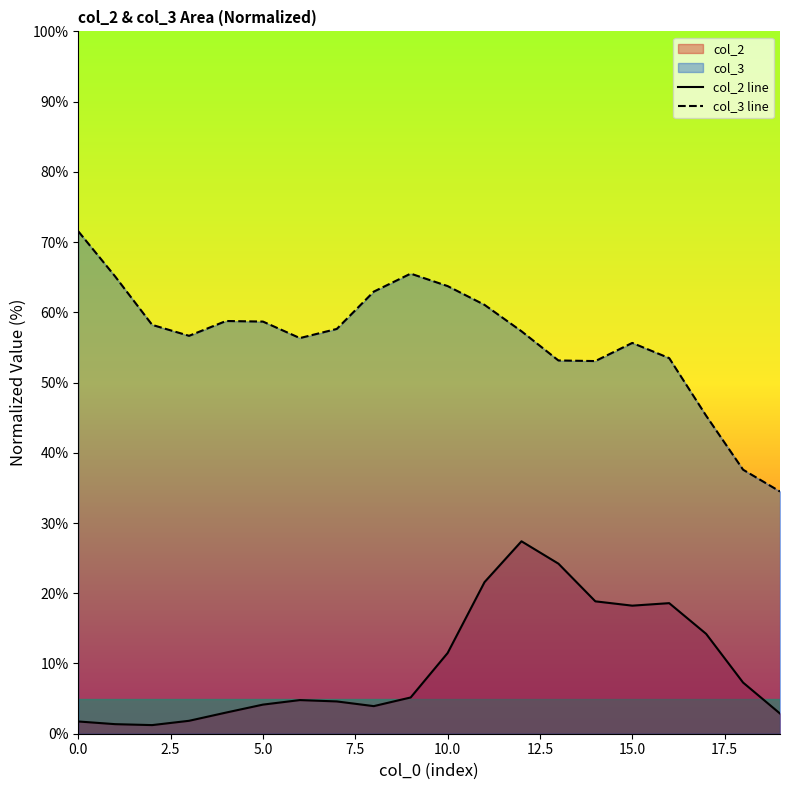

How many data points in col_3 line are less than 57?

9